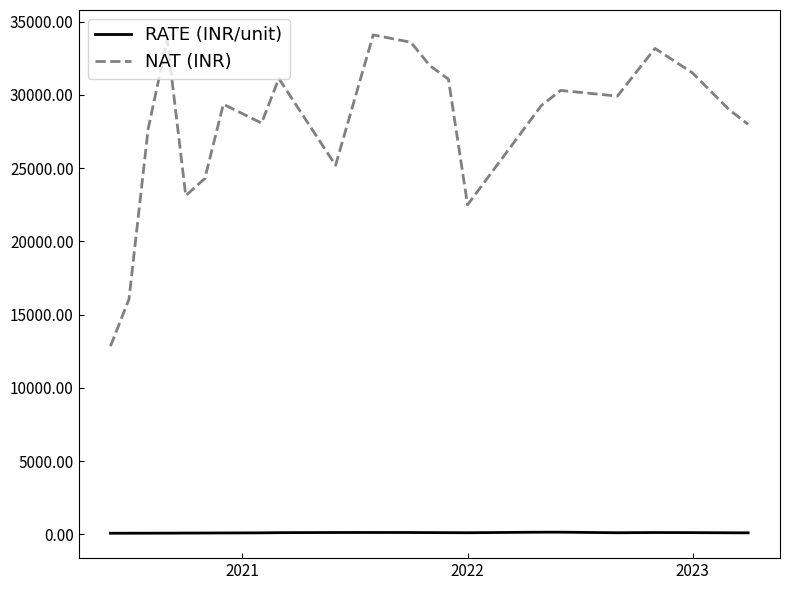

True or false: RATE (INR/unit) and NAT (INR) cross at least once.

False